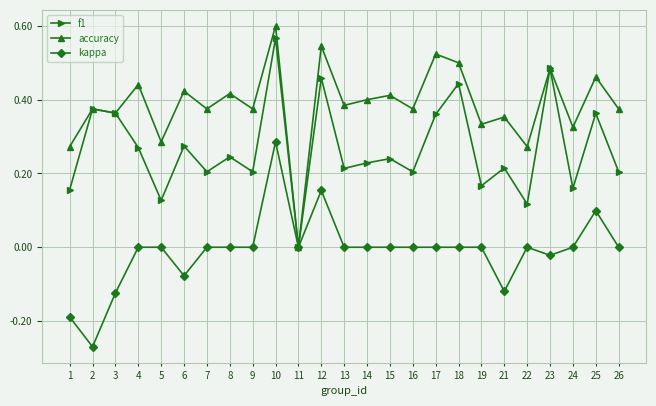

True or false: accuracy has more than 2 points higher than both neighbors.

True